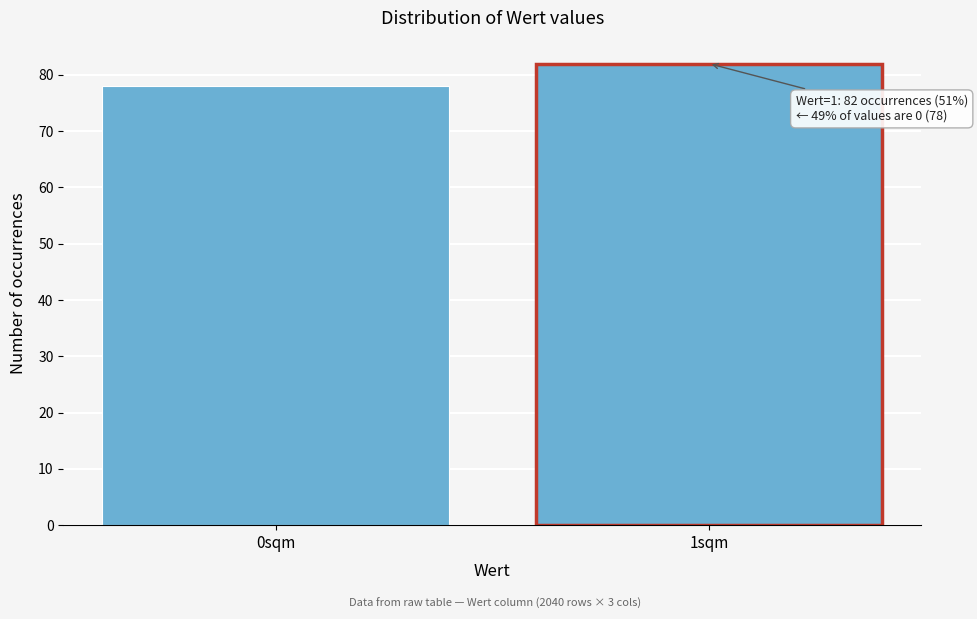

Reading left to right, extract all data points from this chart.

0sqm=78	1sqm=82